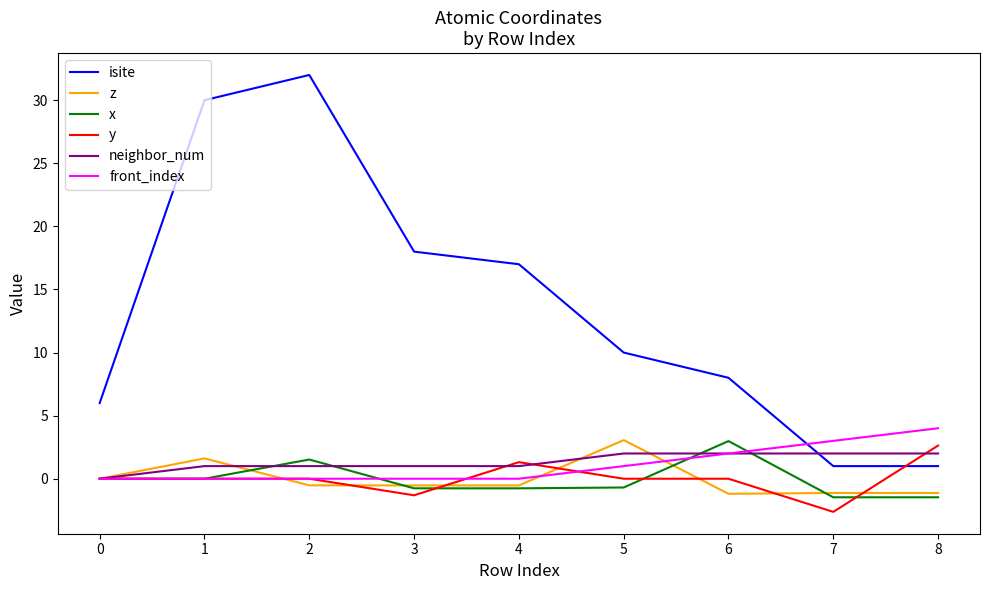

True or false: z has more than 0 interior local peaks.

True